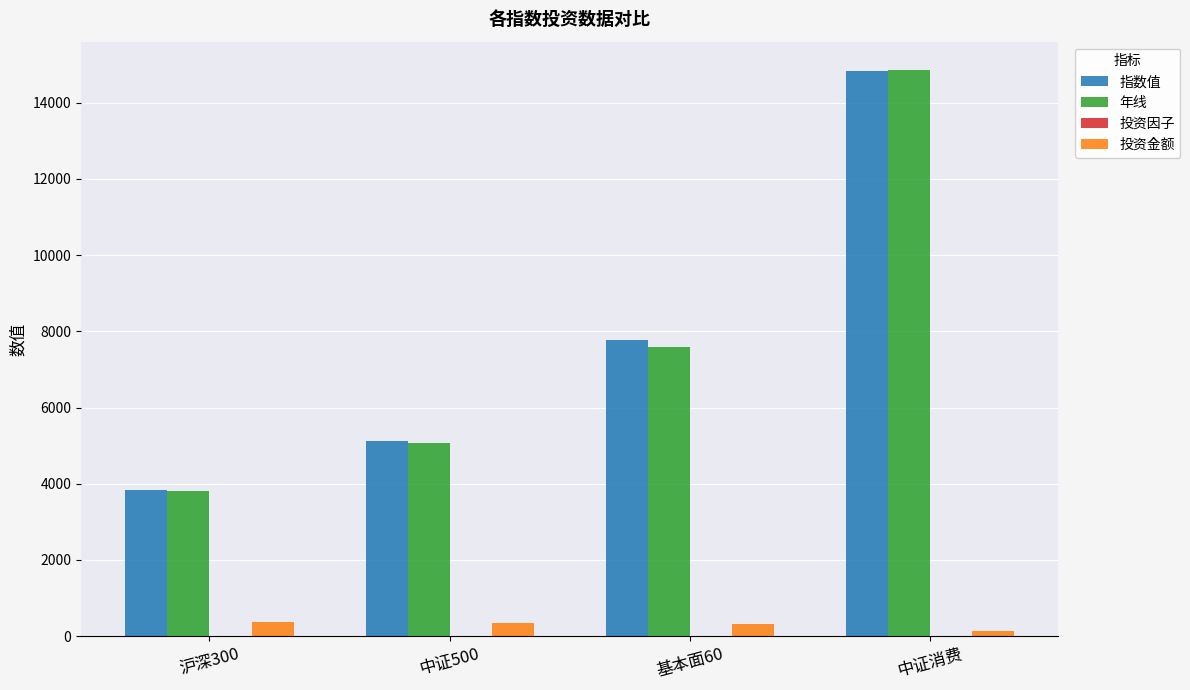

At which category is the sum across all series the highest?

中证消费